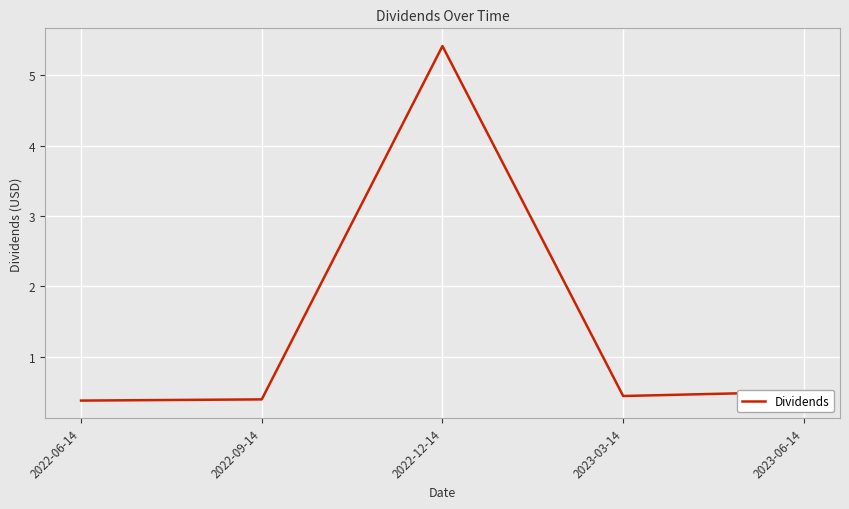

Which category has the highest value across all series?

2022-12-14